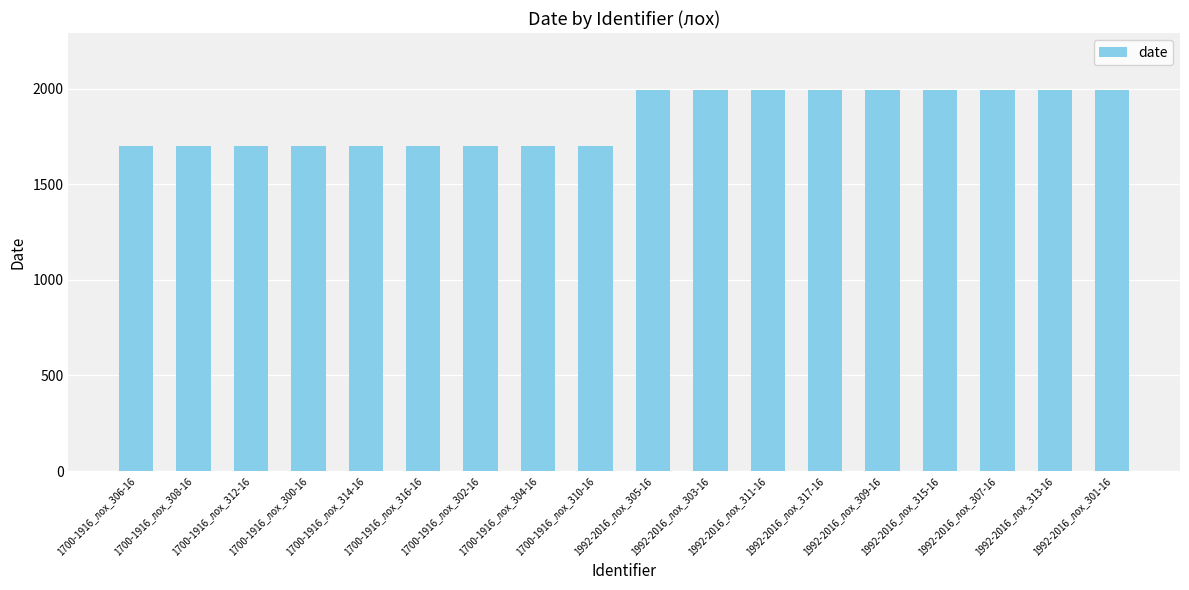

What is the label of the 13th bar from the right?

1700-1916_лох_316-16